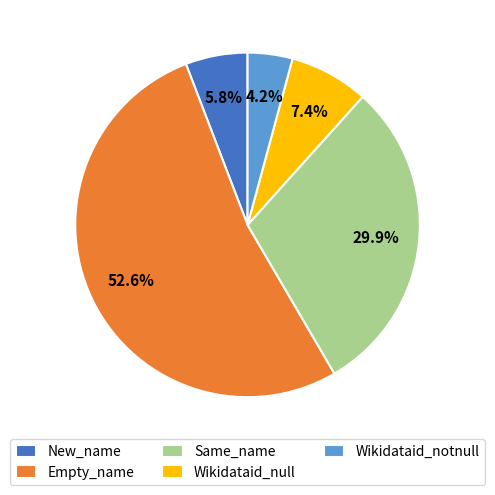

To the nearest percent, what is the difference between the Wikidataid_null and Wikidataid_notnull slice percentages?

3%